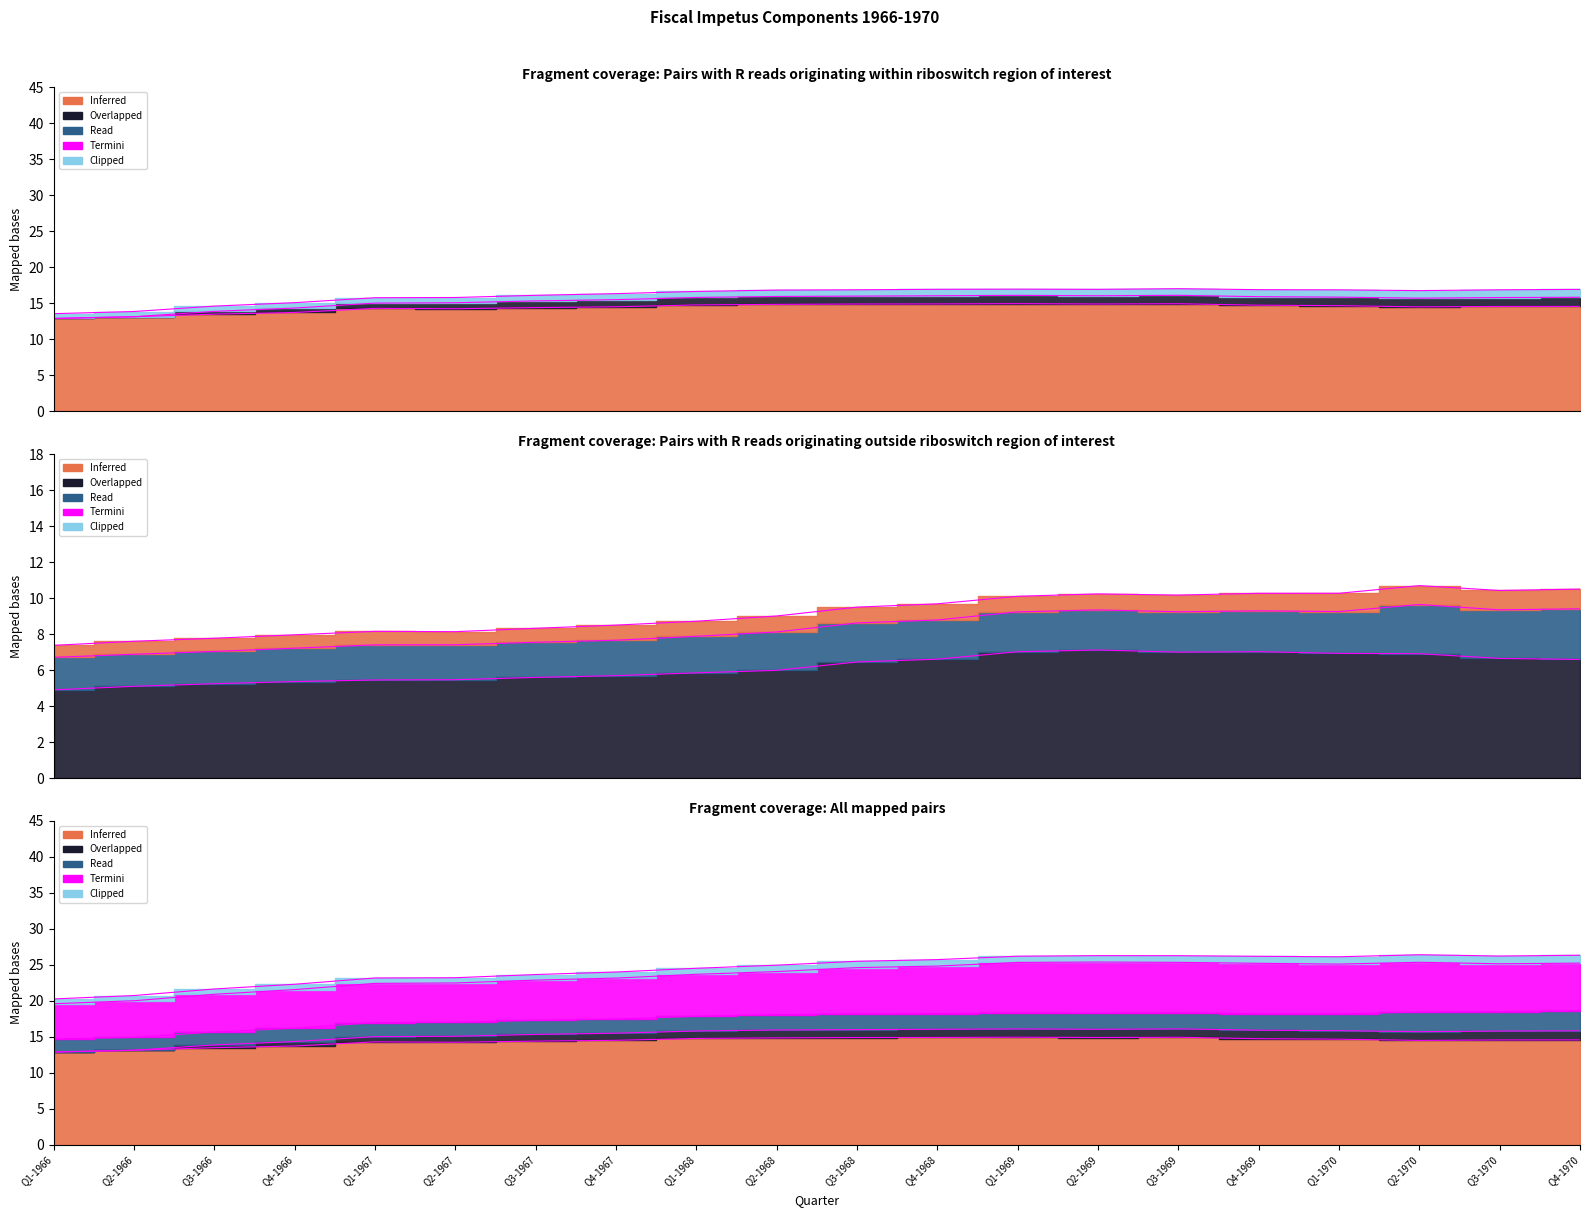

At which category does the chart reach its peak across all series?

Q4-1970